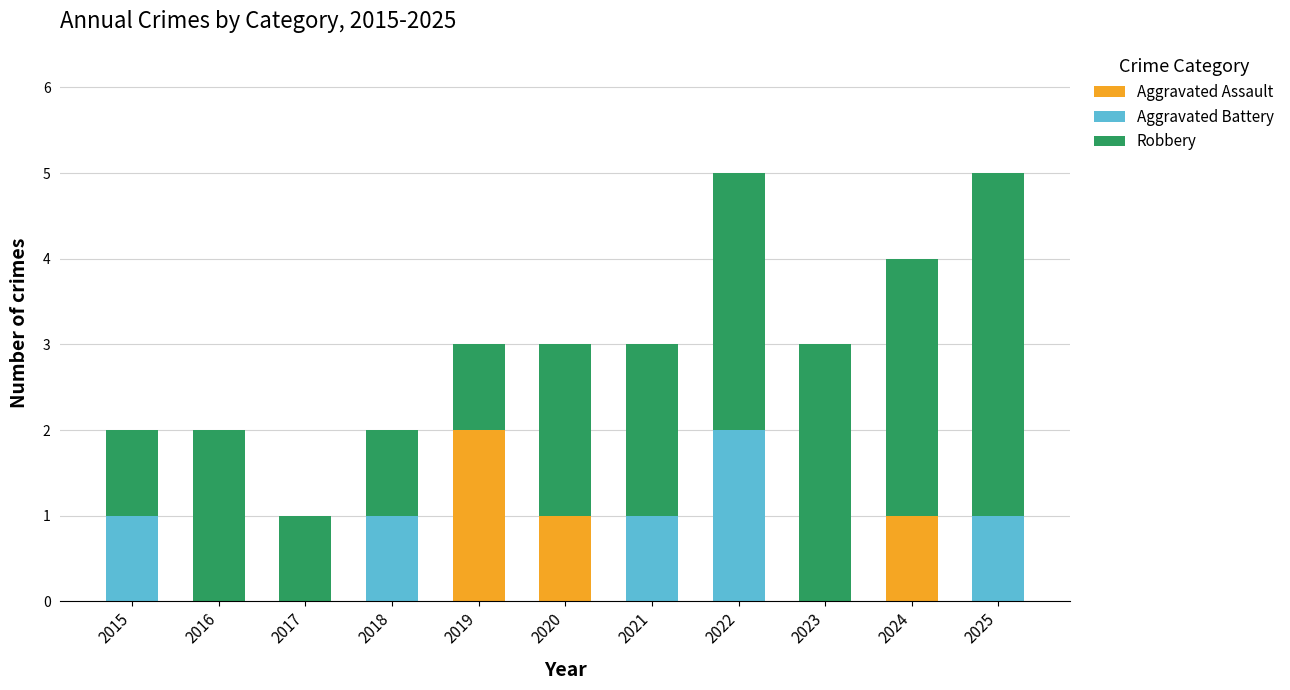

Which category has the highest value in the Aggravated Assault series?

2019